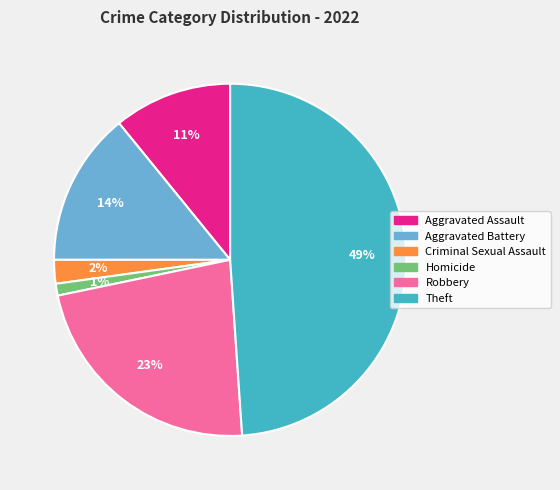

Is there any slice that represents more than half of the pie?

No